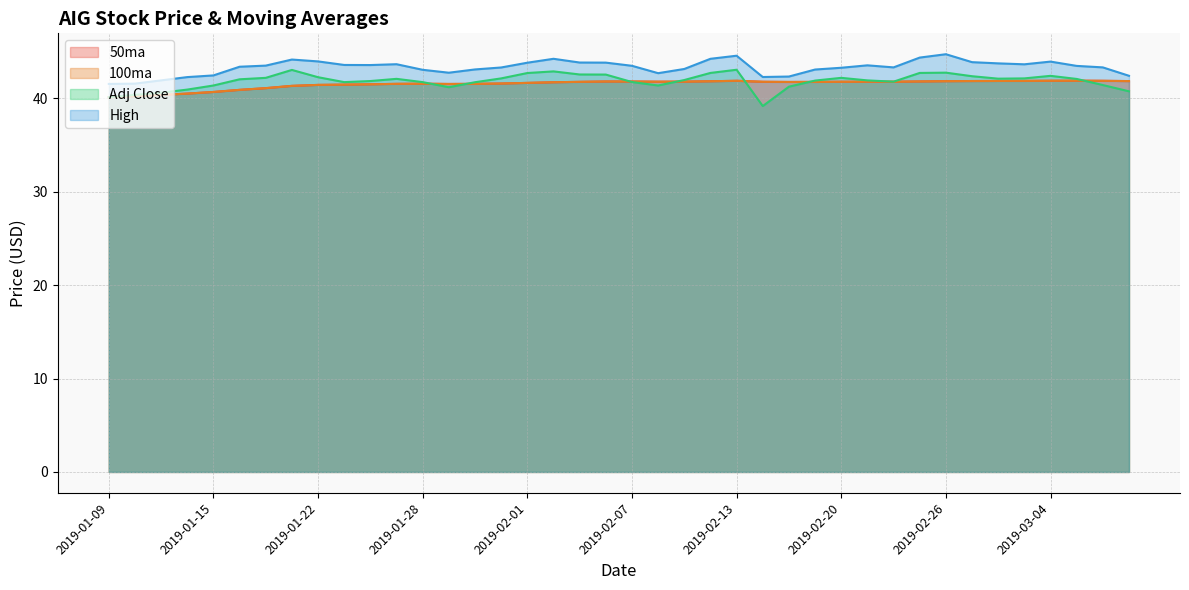

What are all the series names shown in the legend?

50ma, 100ma, Adj Close, High